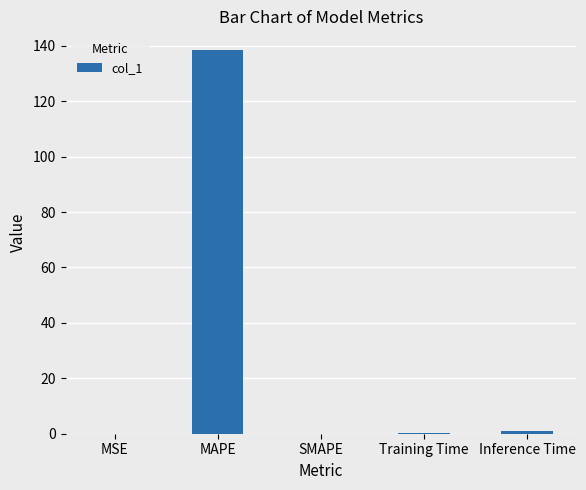

What is the greatest value displayed?

138.3